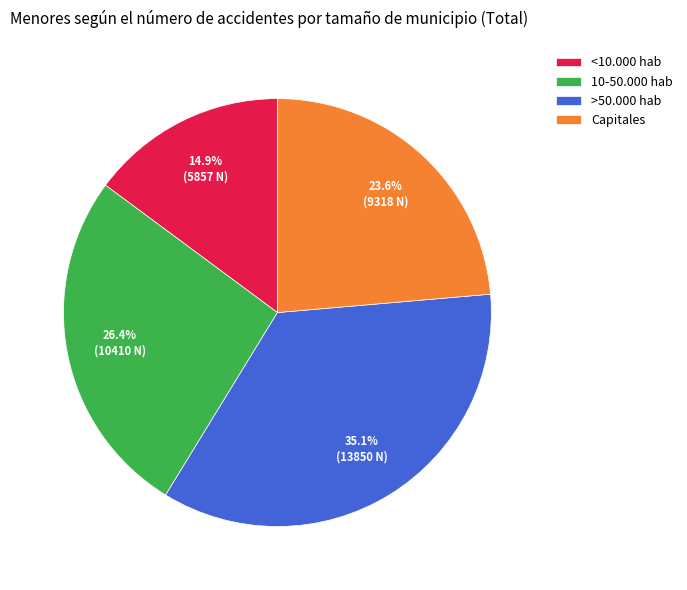

How many segments does this pie chart have?

4